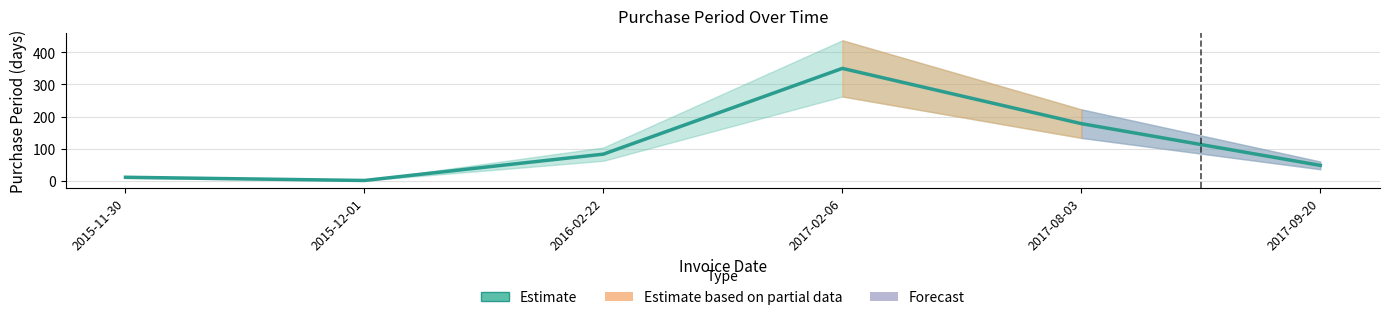

Reading left to right, extract all data points from this chart.

11	1	83	350	178	48